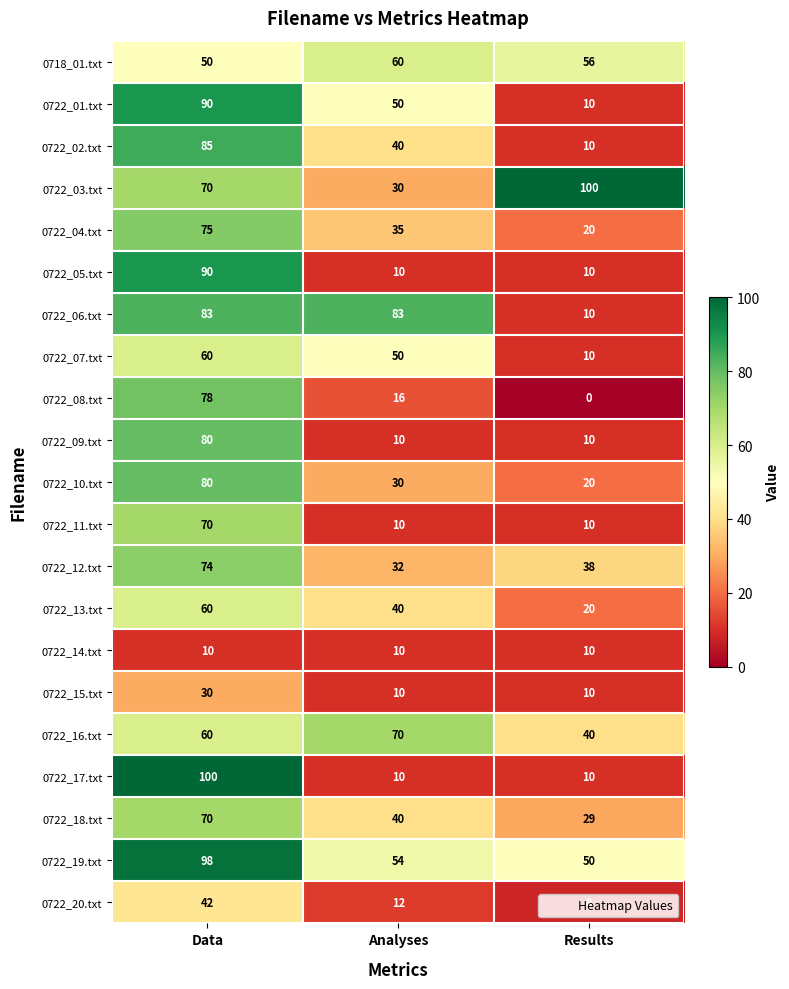

What is the spread (max minus min) of values at Analyses?

73